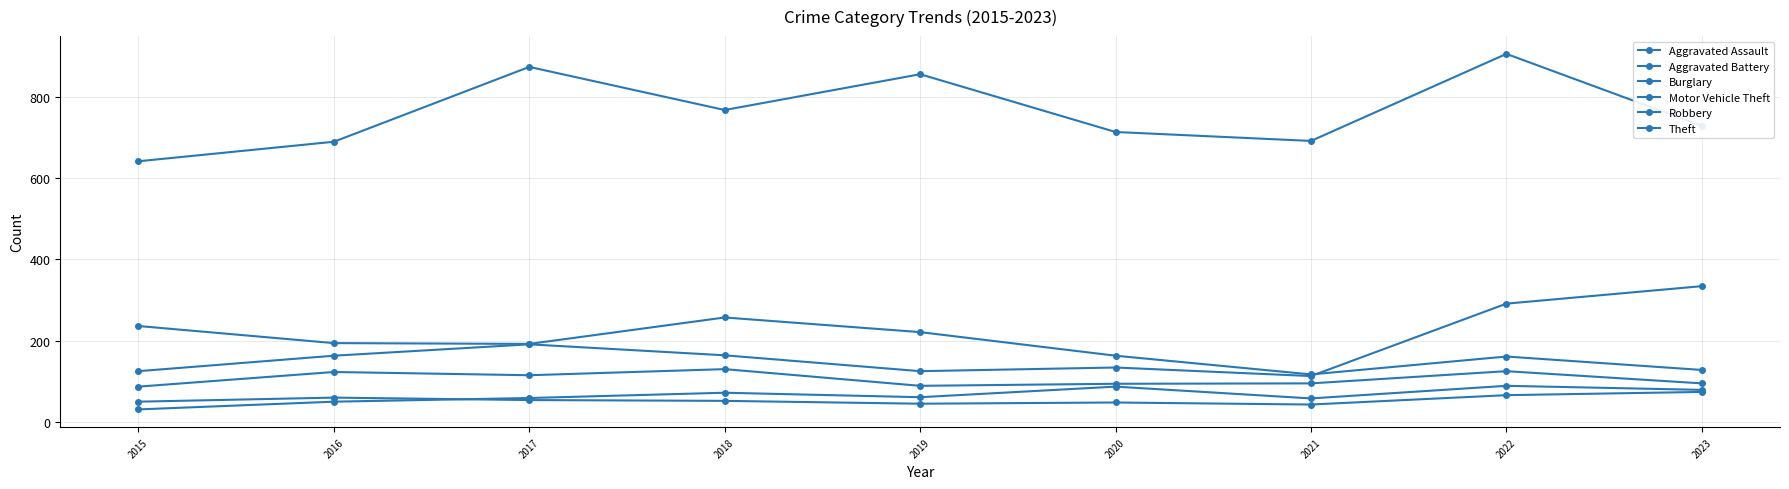

Which series has the widest spread of values?

Theft